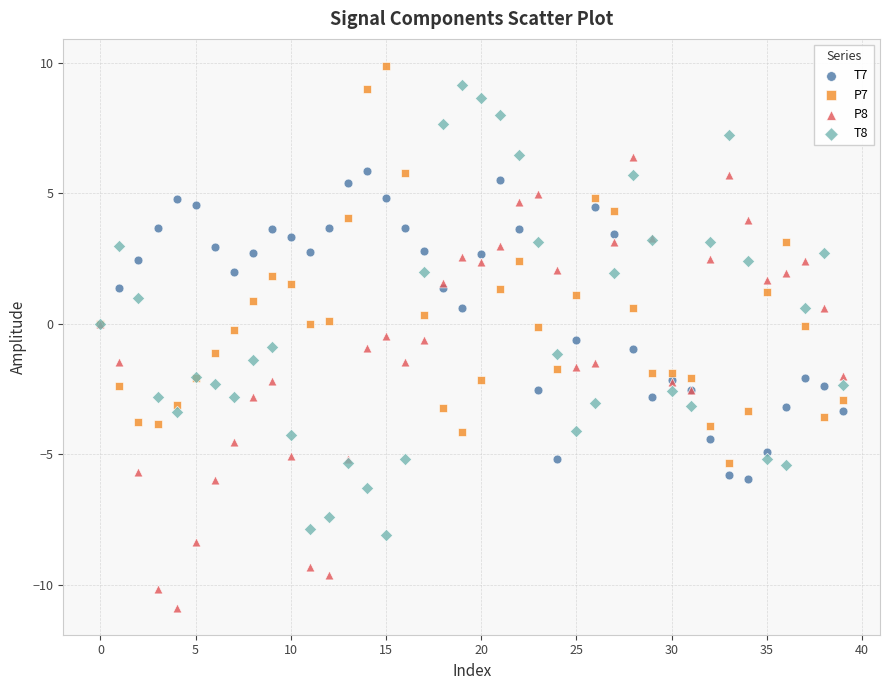

Which series contains the lowest Y value?

P8